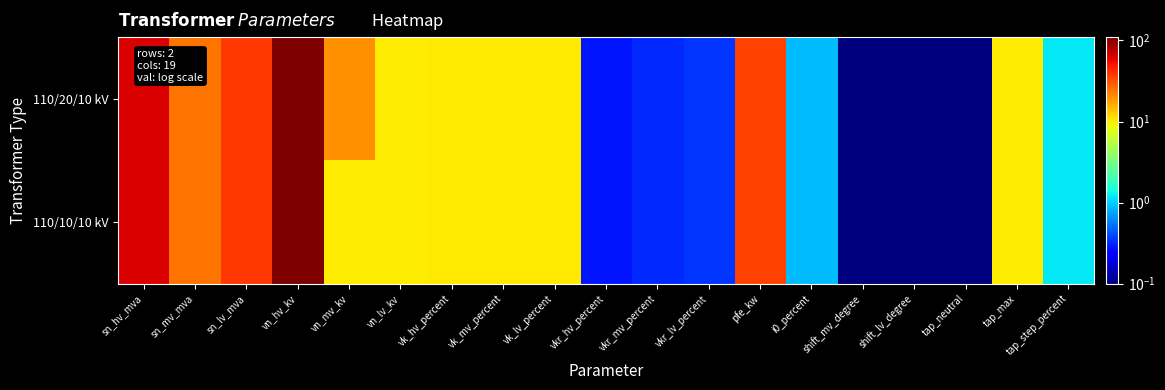

Rank the series by their average value, from lowest to highest.

110/10/10 kV, 110/20/10 kV